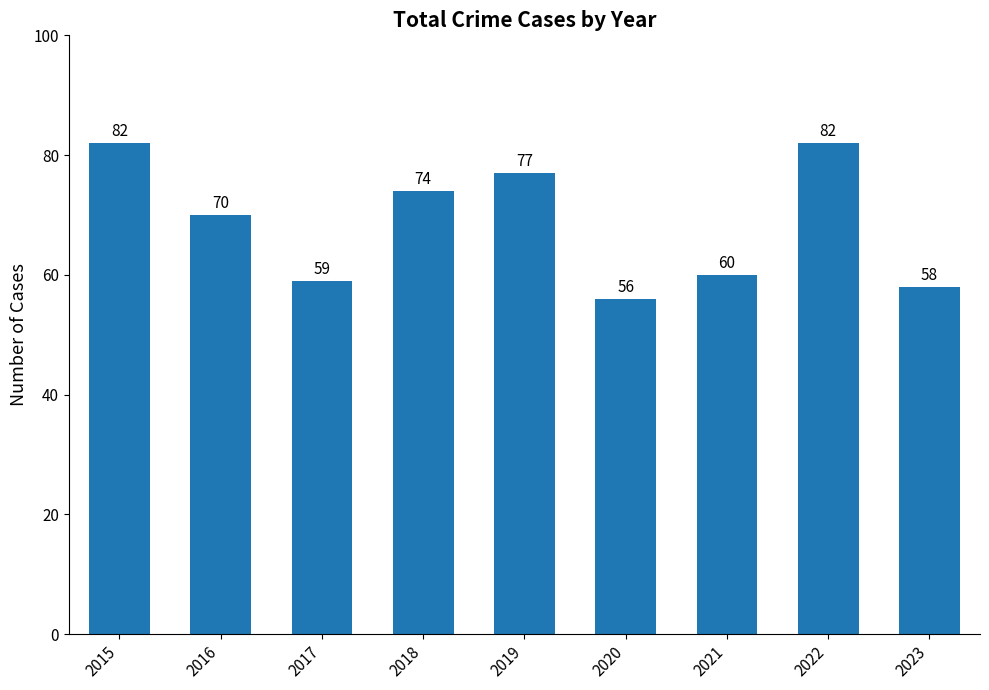

The value at 2016 is 39. True or false?

False